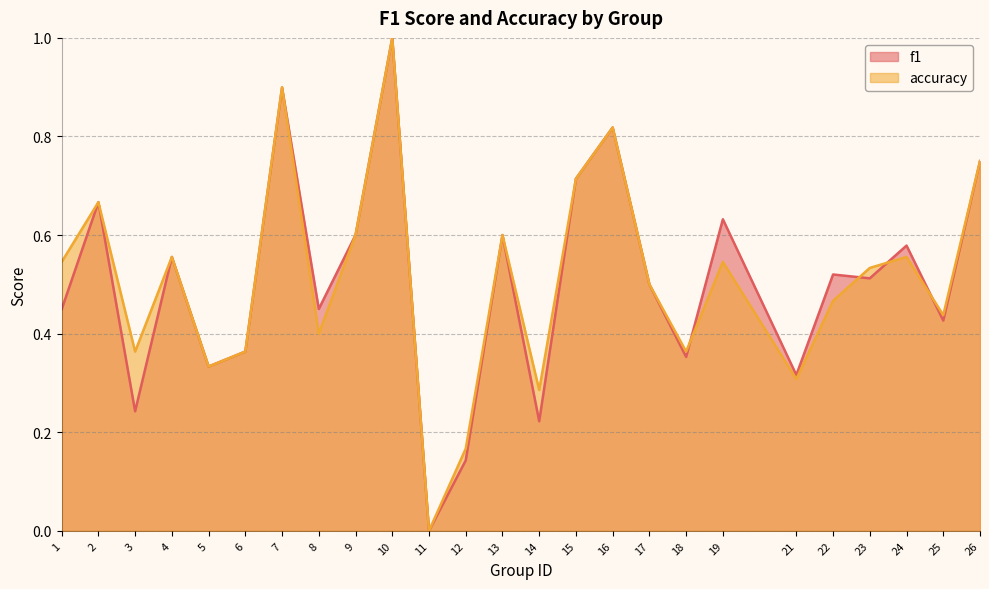

Reading right to left, what are all the values shown in this chart?

f1: 26=0.8	25=0.4	24=0.6	23=0.5	22=0.5	21=0.3	19=0.6	18=0.4	17=0.5	16=0.8	15=0.7	14=0.2	13=0.6	12=0.1	11=0.0	10=1.0	9=0.6	8=0.5	7=0.9	6=0.4	5=0.3	4=0.6	3=0.2	2=0.7	1=0.4
accuracy: 26=0.8	25=0.4	24=0.6	23=0.5	22=0.5	21=0.3	19=0.5	18=0.4	17=0.5	16=0.8	15=0.7	14=0.3	13=0.6	12=0.2	11=0.0	10=1.0	9=0.6	8=0.4	7=0.9	6=0.4	5=0.3	4=0.6	3=0.4	2=0.7	1=0.5